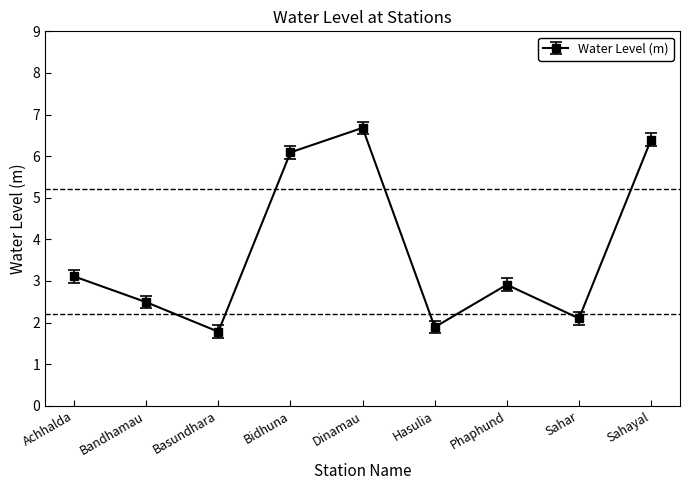

Reading right to left, what are all the values shown in this chart?

Sahayal=6.4	Sahar=2.1	Phaphund=2.9	Hasulia=1.9	Dinamau=6.7	Bidhuna=6.1	Basundhara=1.8	Bandhamau=2.5	Achhalda=3.1